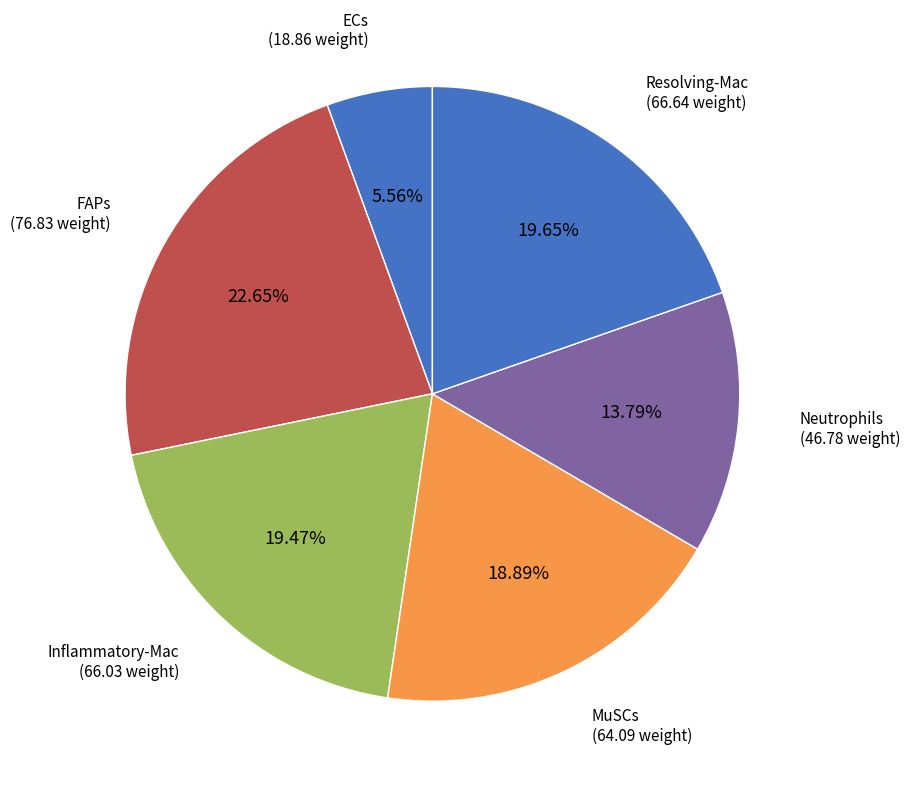

How many slices are in this pie chart?

6